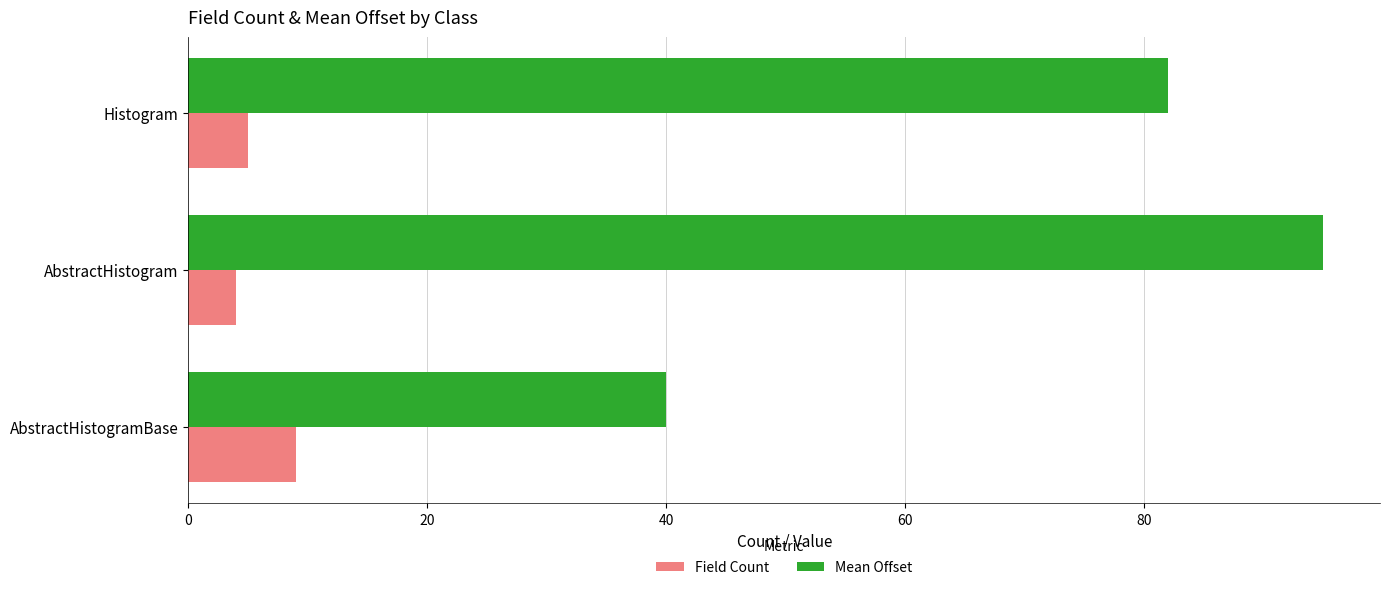

Which series has the largest total across all categories?

Mean Offset